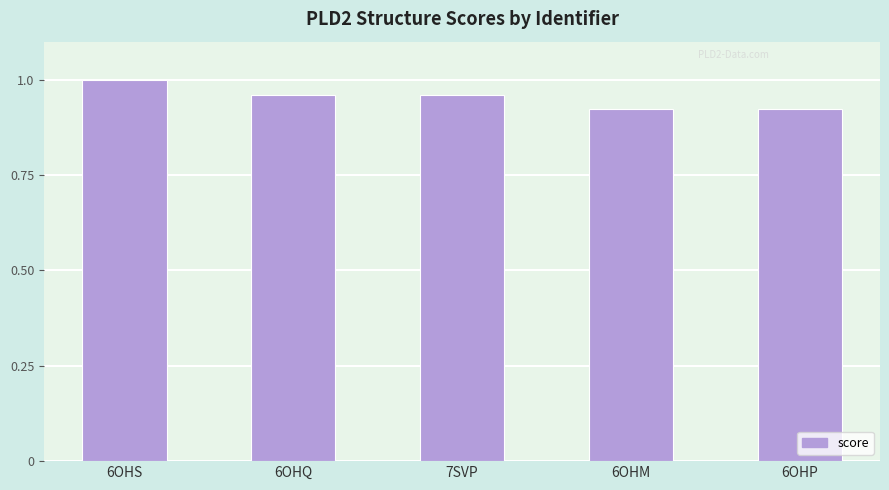

At which category does the chart reach its peak across all series?

6OHS